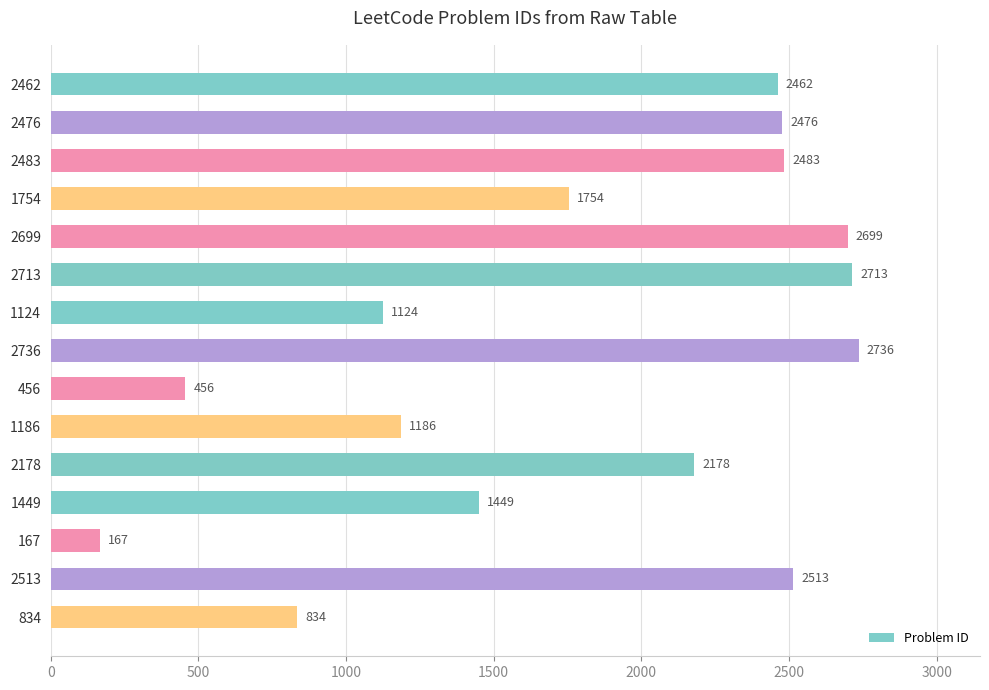

What position from the bottom is 2713?

10